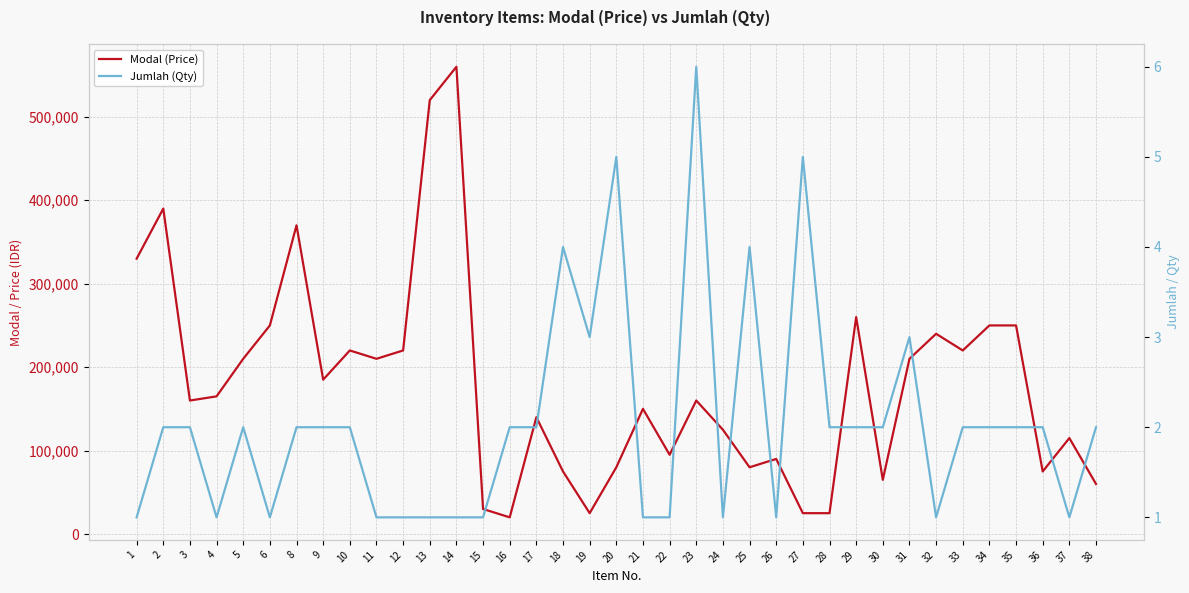

What is the difference between the maximum and second lowest values in the Jumlah (Qty) series?

5